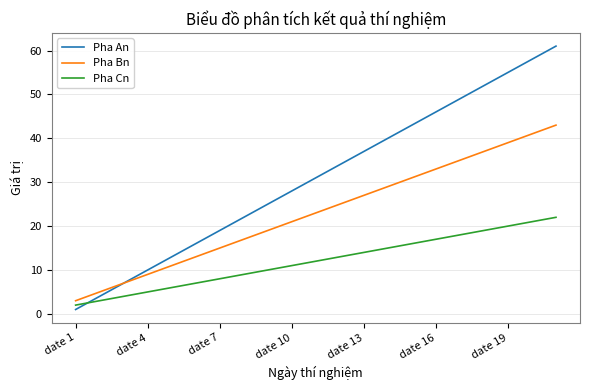

What is the minimum value for Pha Bn?

3